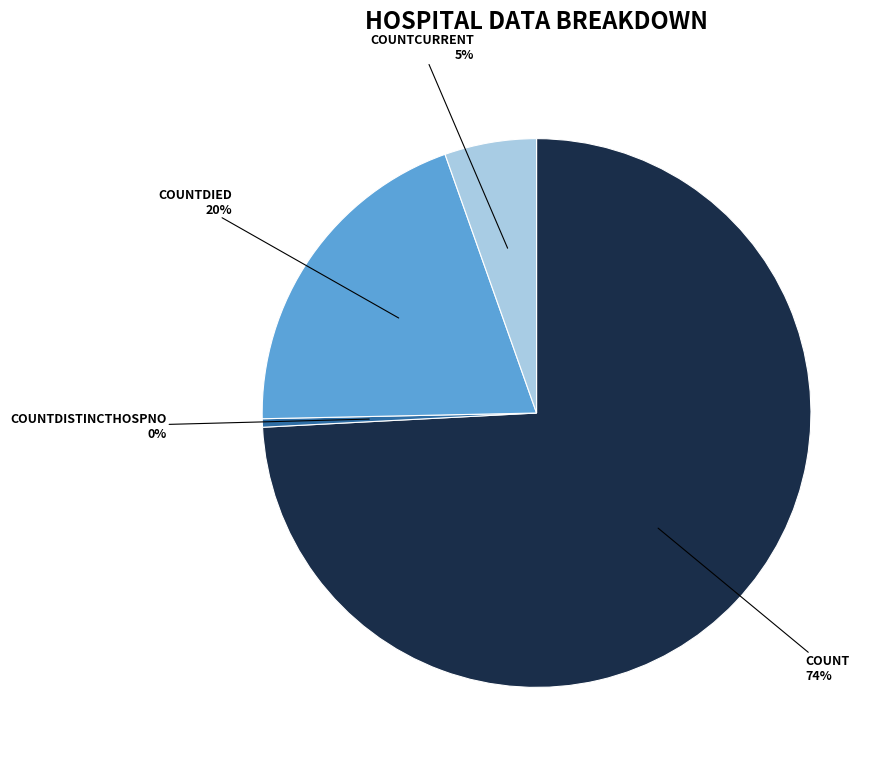

To the nearest percent, what is the average slice percentage?

25%